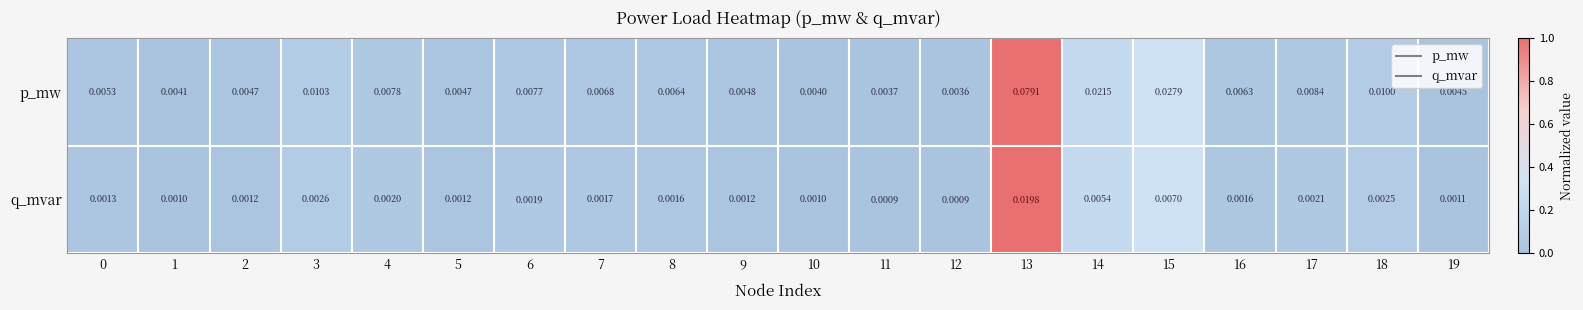

Which series has the largest total across all categories?

p_mw